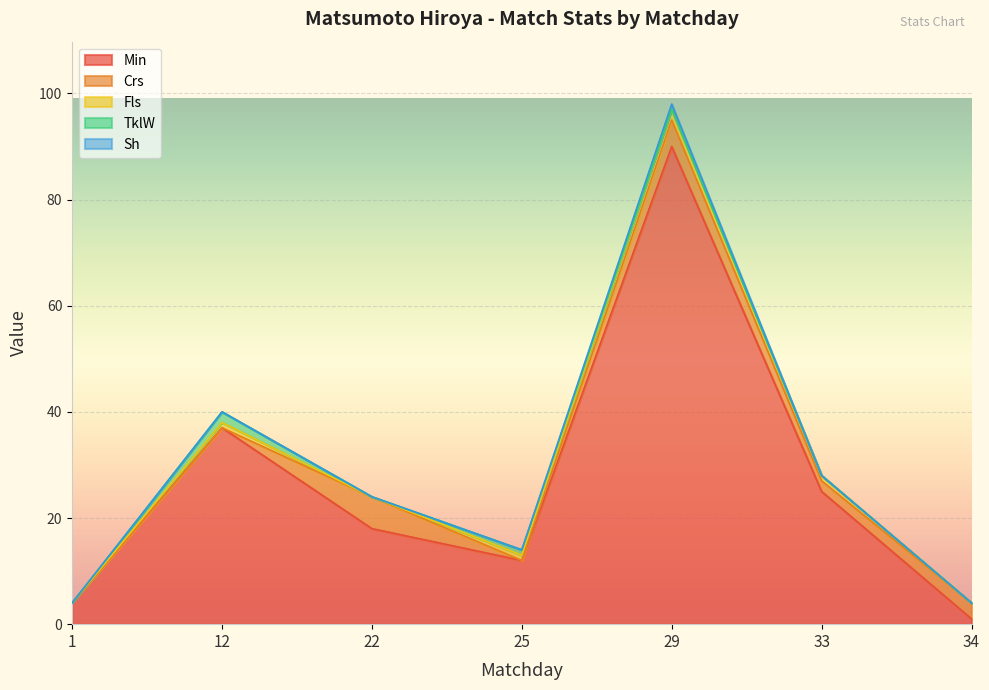

At which label does Crs first exceed 2?

22